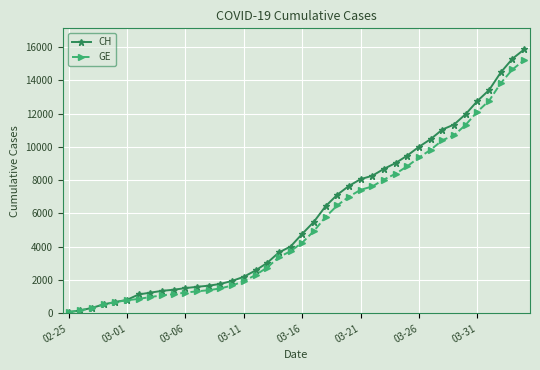

Which series has the widest spread of values?

CH